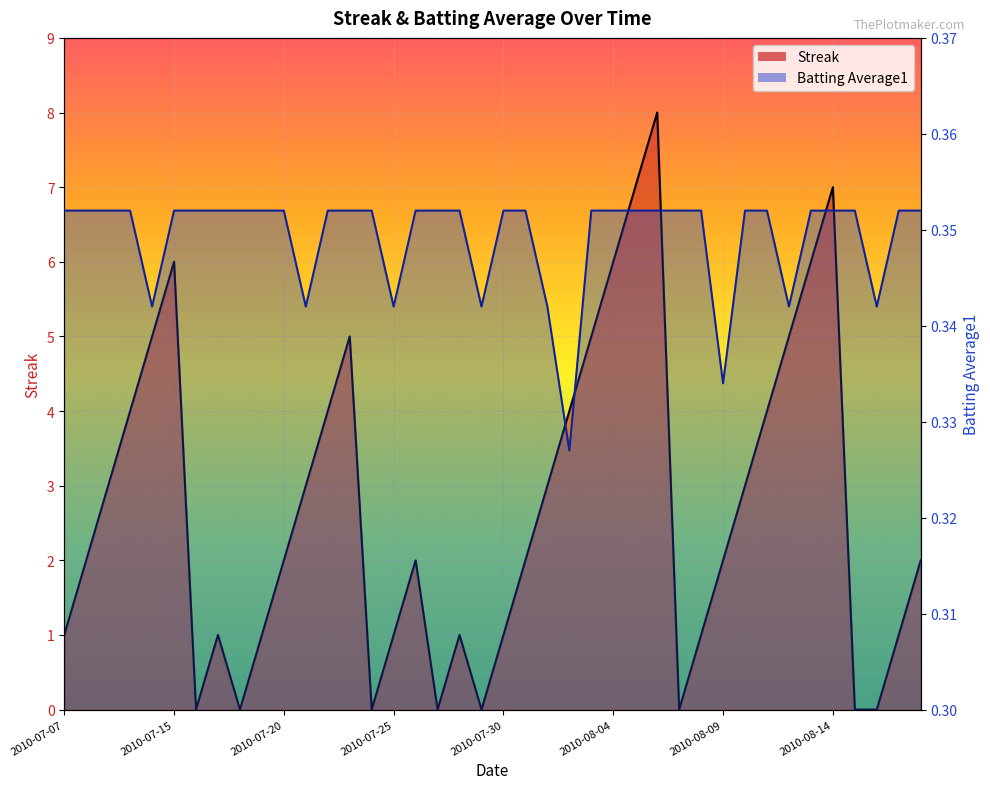

Reading right to left, list all the values displayed in this chart.

Streak: 2.0	1.0	0.0	0.0	7.0	6.0	5.0	4.0	3.0	2.0	1.0	0.0	8.0	7.0	6.0	5.0	4.0	3.0	2.0	1.0	0.0	1.0	0.0	2.0	1.0	0.0	5.0	4.0	3.0	2.0	1.0	0.0	1.0	0.0	6.0	5.0	4.0	3.0	2.0	1.0
Batting Average1: 0.4	0.4	0.3	0.4	0.4	0.4	0.3	0.4	0.4	0.3	0.4	0.4	0.4	0.4	0.4	0.4	0.3	0.3	0.4	0.4	0.3	0.4	0.4	0.4	0.3	0.4	0.4	0.4	0.3	0.4	0.4	0.4	0.4	0.4	0.4	0.3	0.4	0.4	0.4	0.4